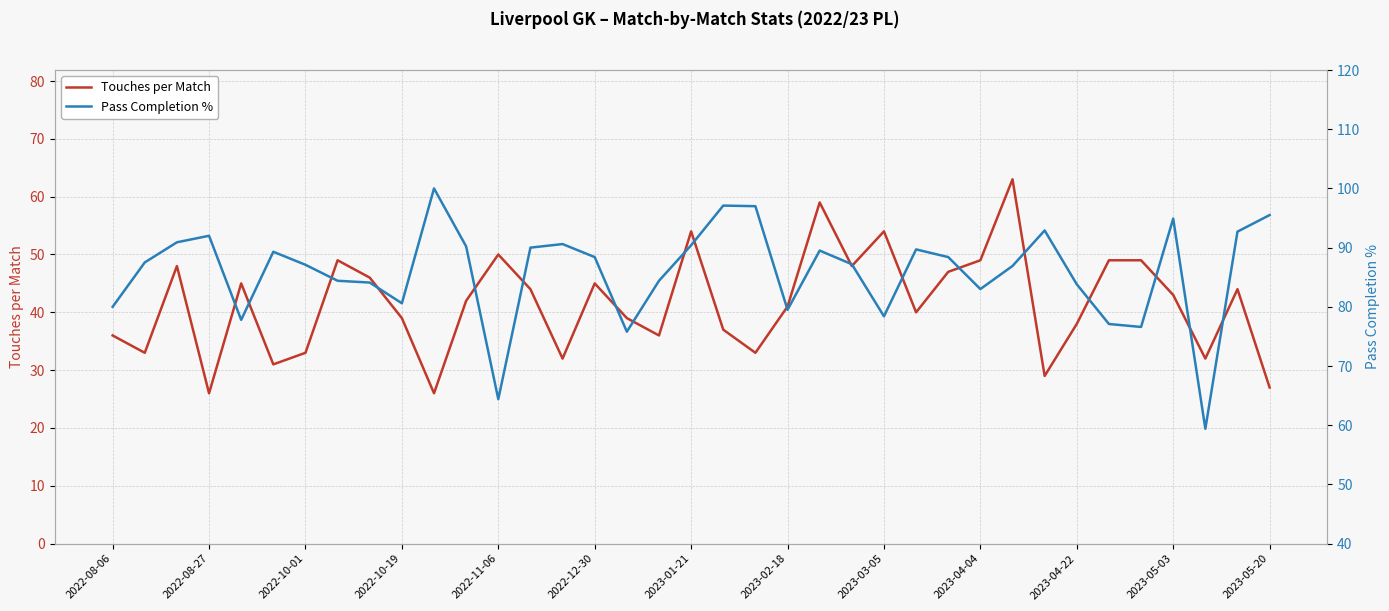

True or false: Touches per Match and Pass Completion % intersect in this chart.

False